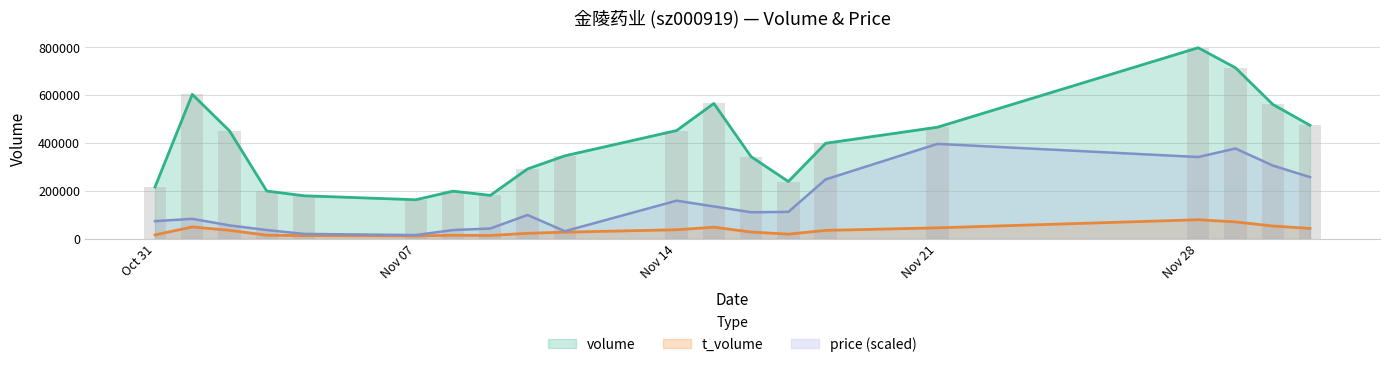

Which series has the largest range (max minus min)?

volume